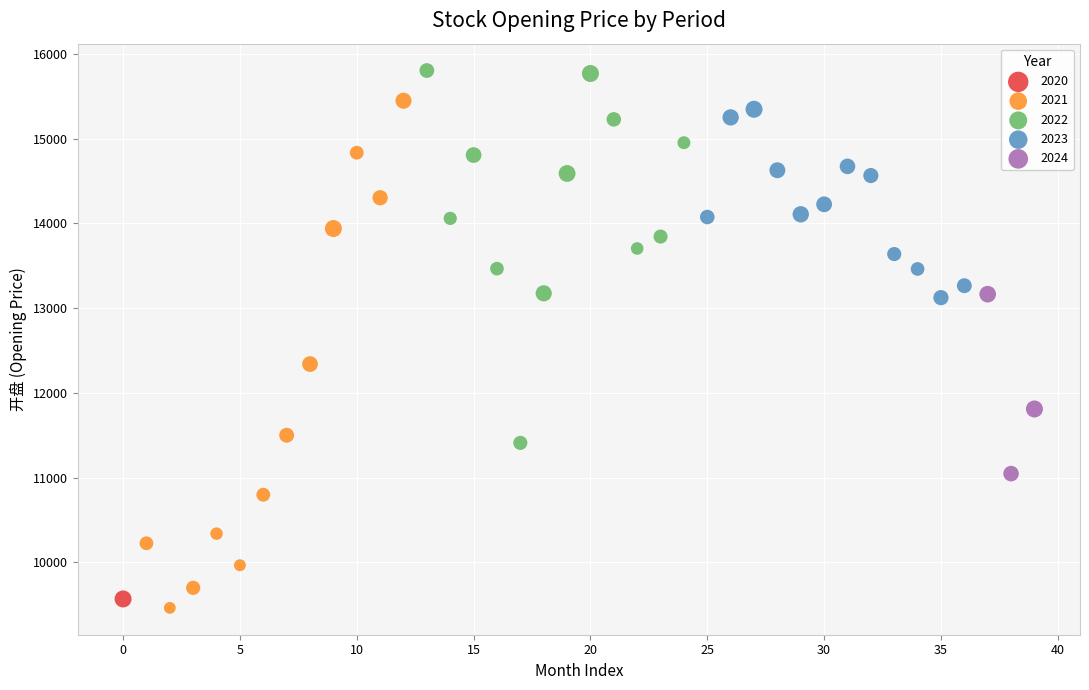

What are all the series names shown in the legend?

2020, 2021, 2022, 2023, 2024